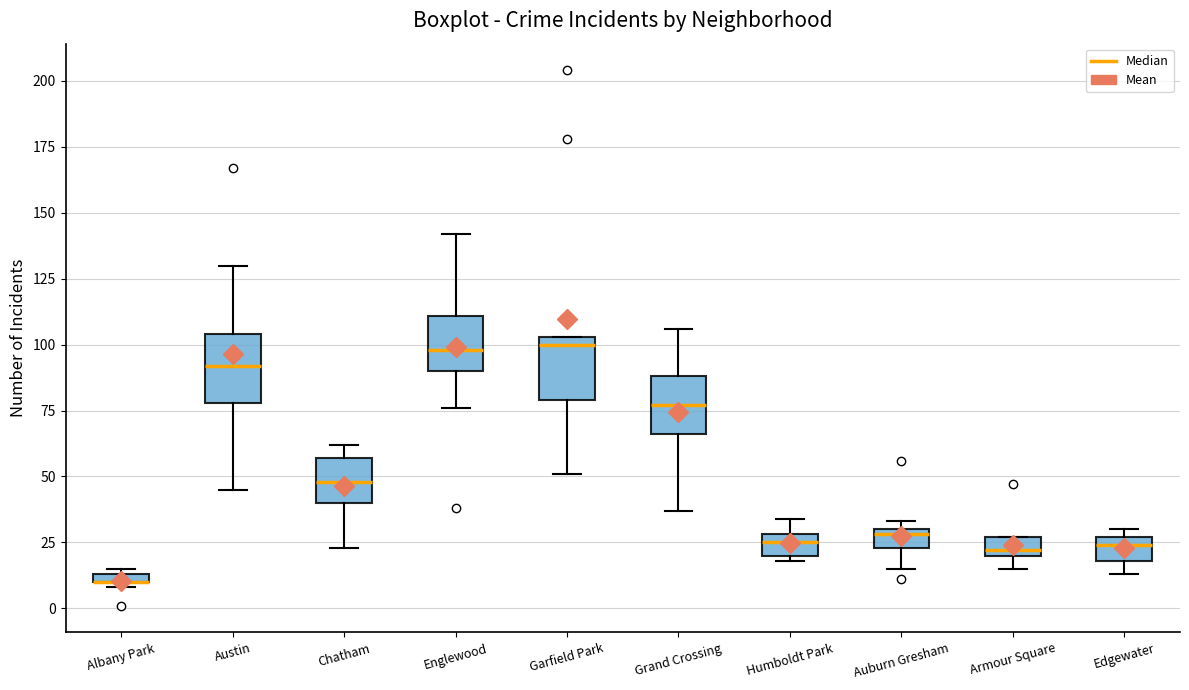

Where is the lower edge of the box for Auburn Gresham on the y-axis? The values are not printed on the chart, so give them approximately, as read against the axis.

25